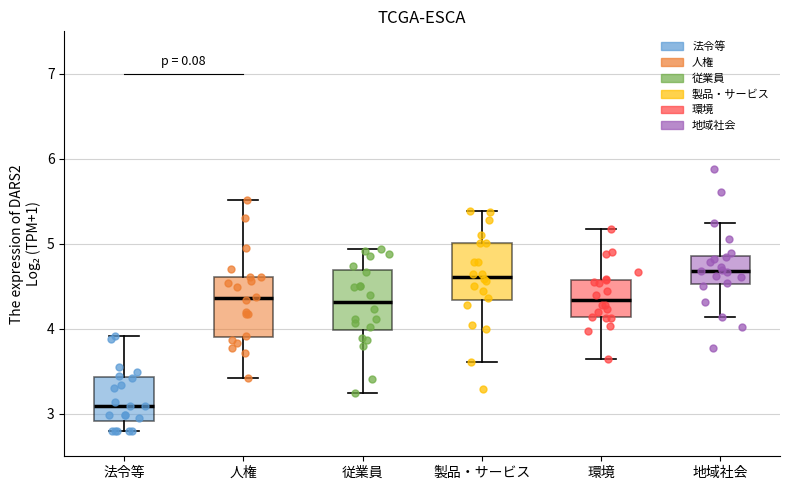

Which box's median line is the lowest?

法令等